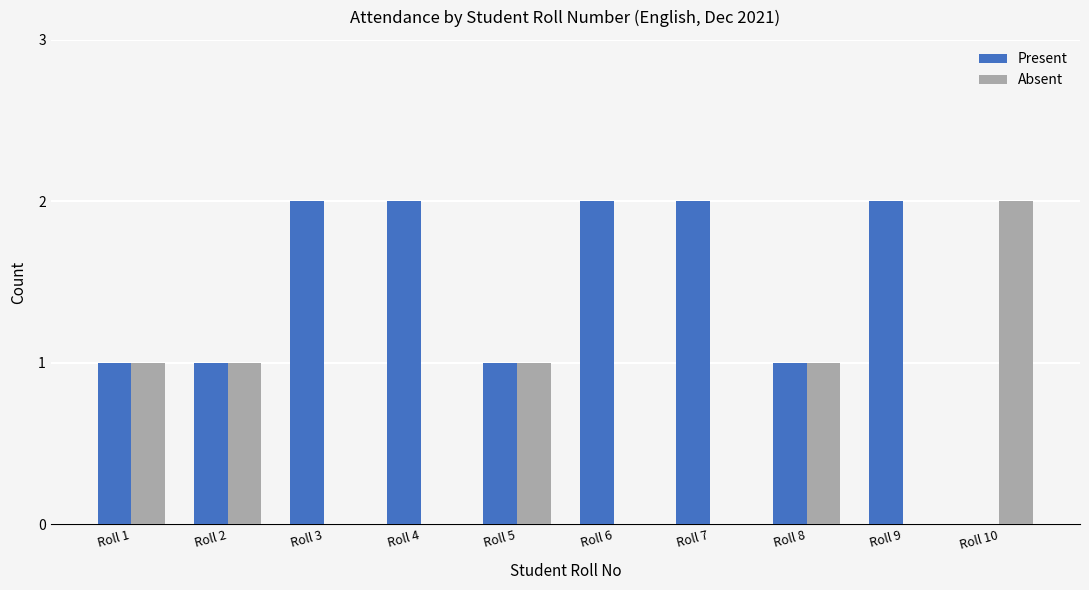

Which series has the largest total across all categories?

Present